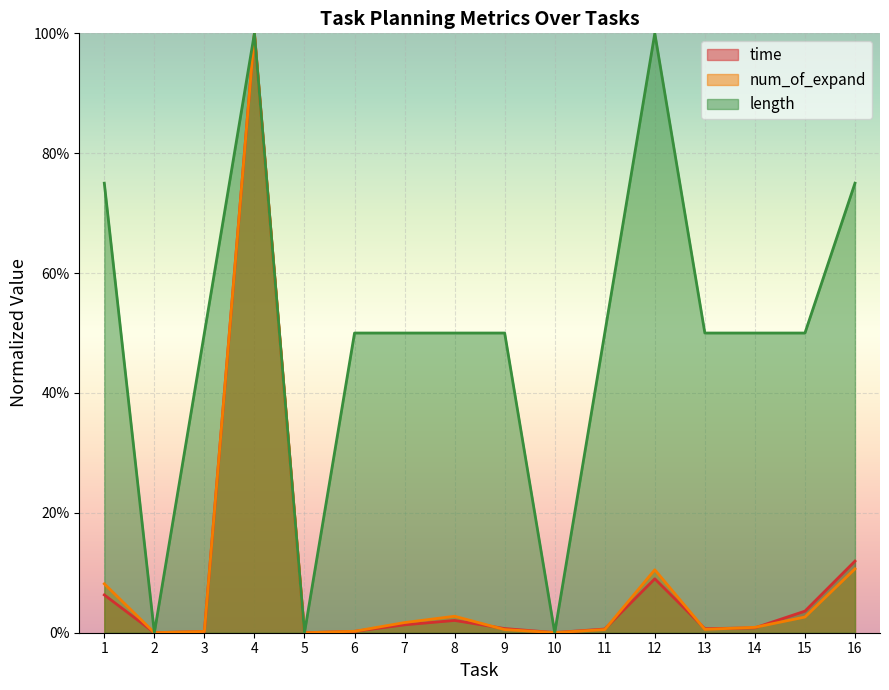

True or false: time and num_of_expand cross at least once.

True